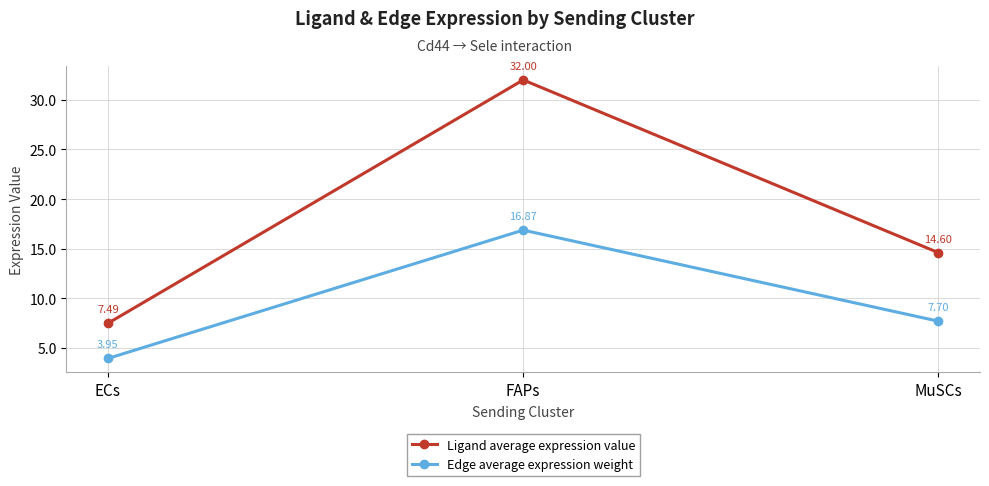

Which series has the largest total across all categories?

Ligand average expression value